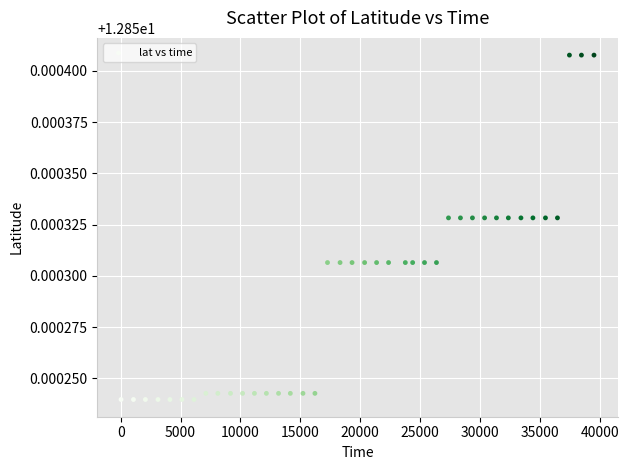

Count the number of points in this scatter plot.

40